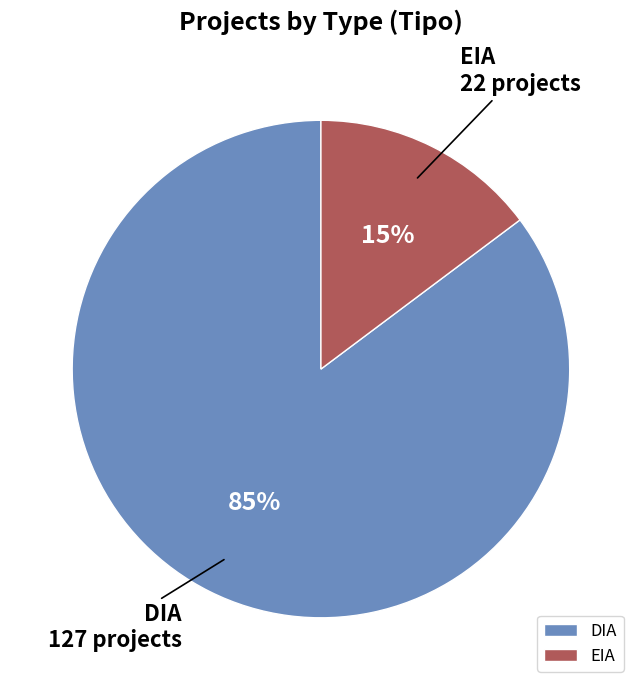

Rank the categories by value from lowest to highest.

EIA, DIA